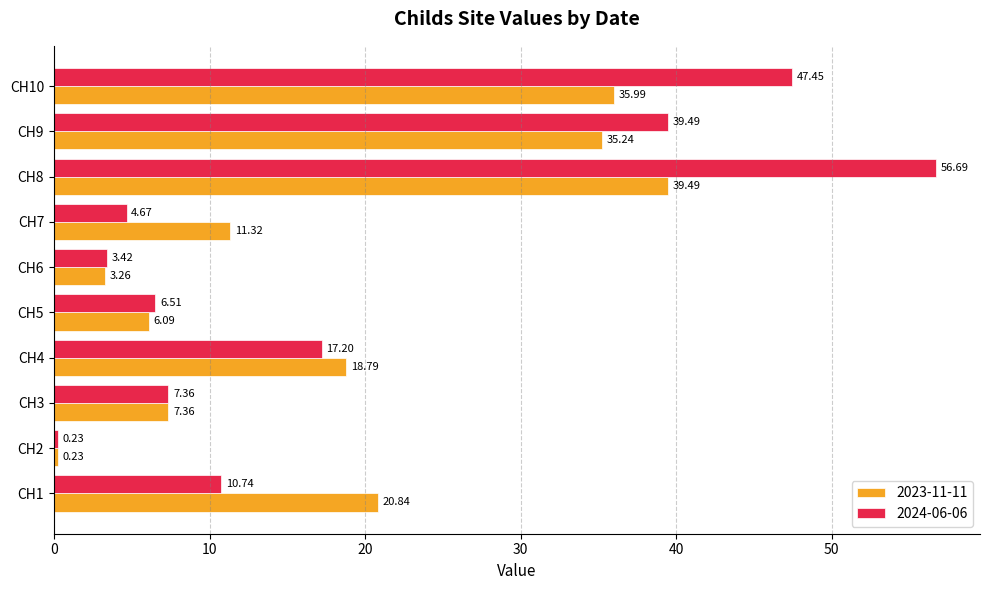

What is the difference between the 2023-11-11 values at CH3 and CH4?

11.4